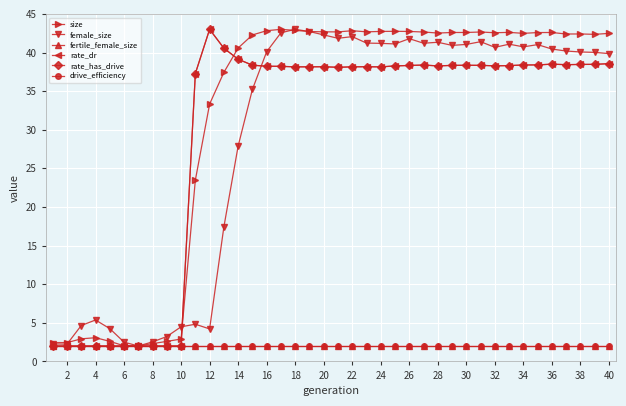

Does the chart have visible grid lines?

Yes